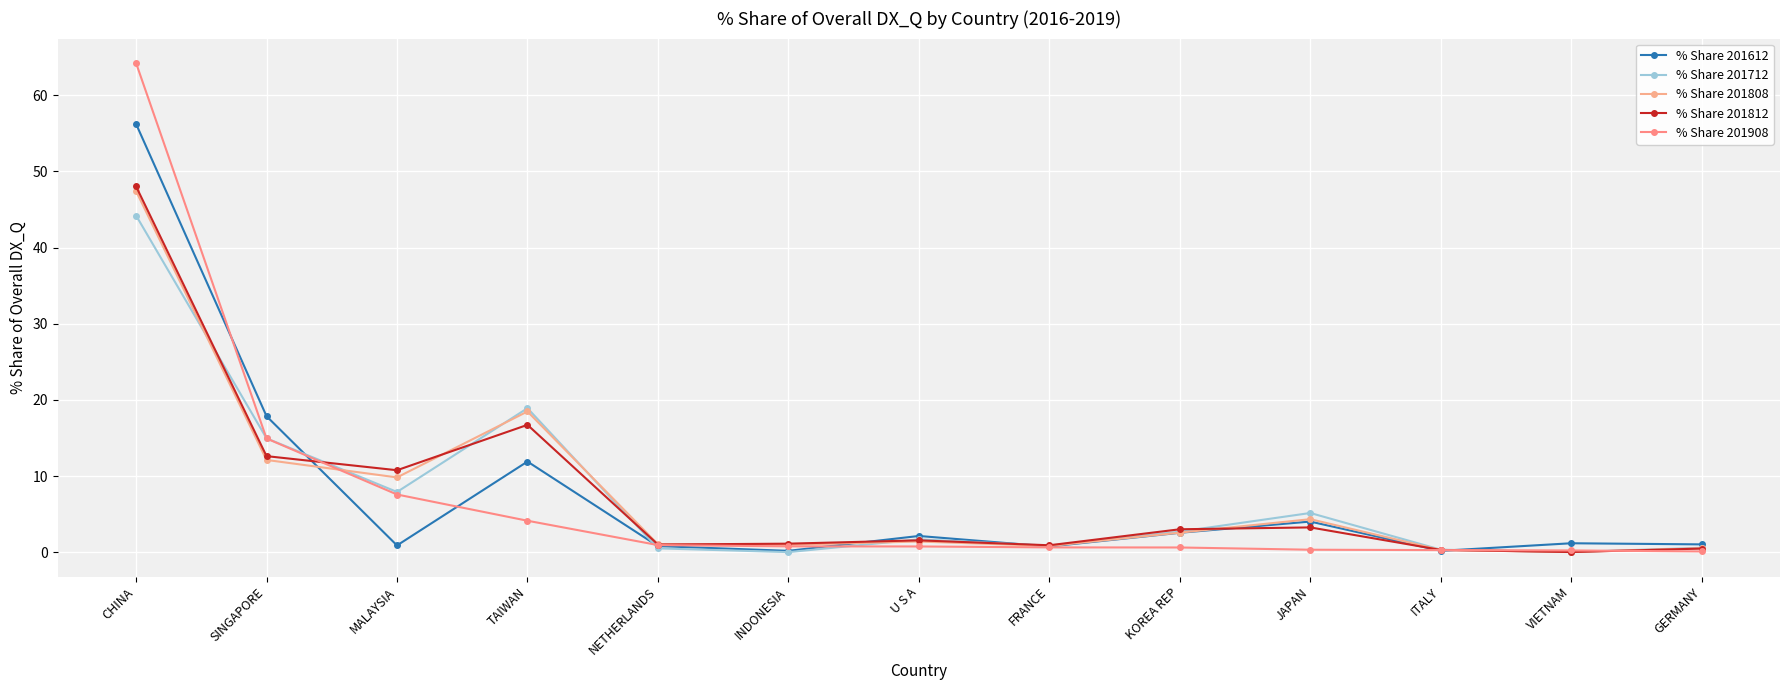

What is the label of the 7th point from the right?

U S A